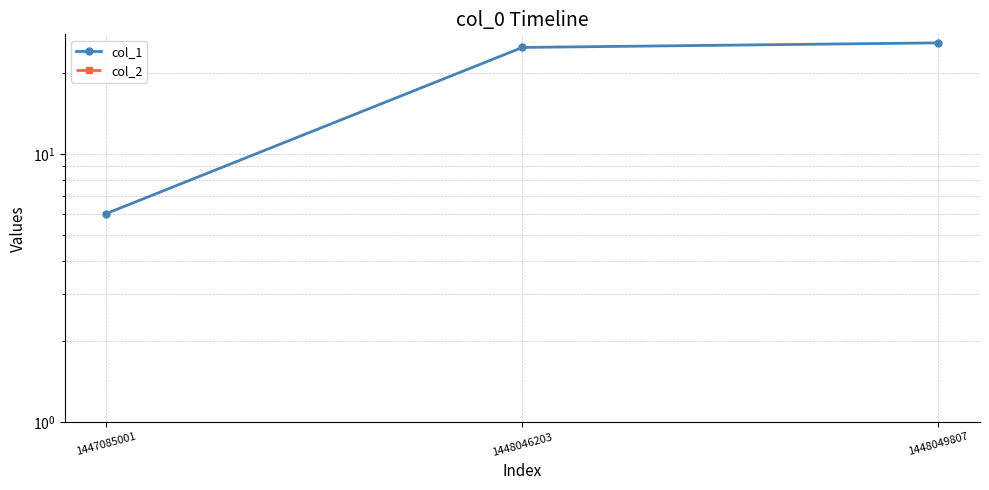

At how many categories does at least one series exceed 8?

2